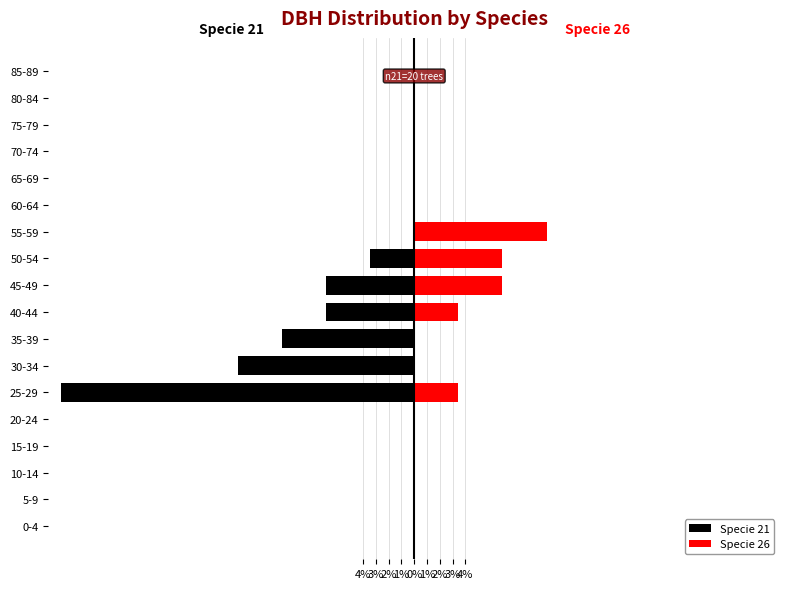

What is the difference between the maximum and second lowest values in the Specie 21 series?

13.8